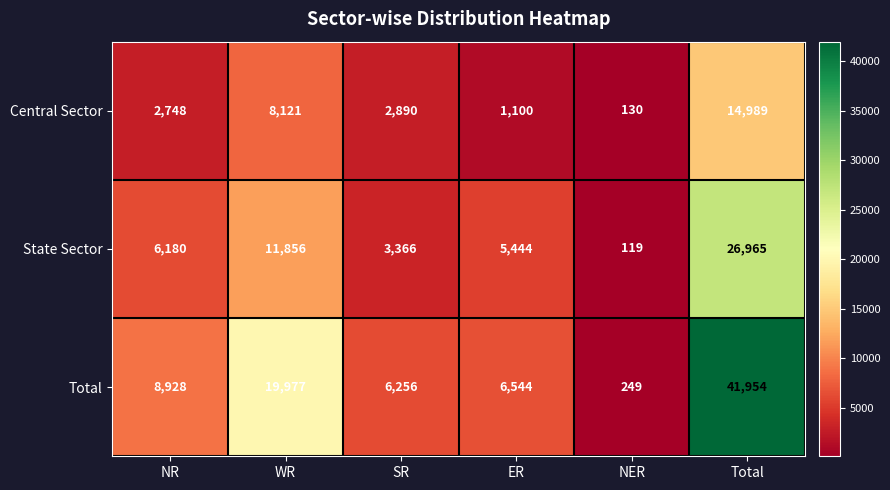

Which label corresponds to the smallest value in the chart?

NER